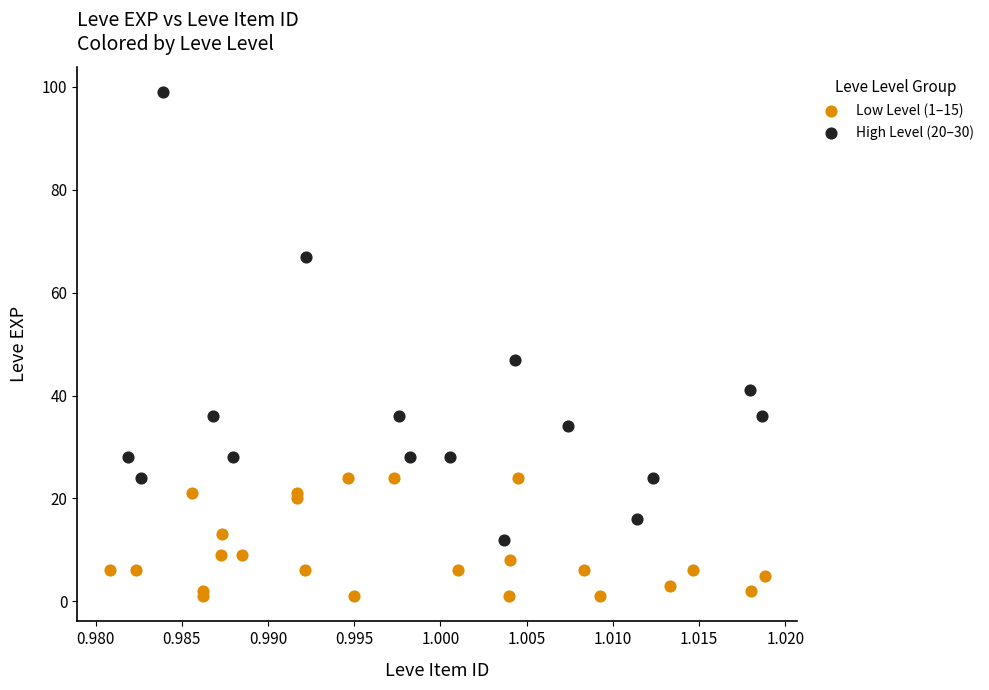

Which series contains the lowest Y value?

Low Level (1–15)